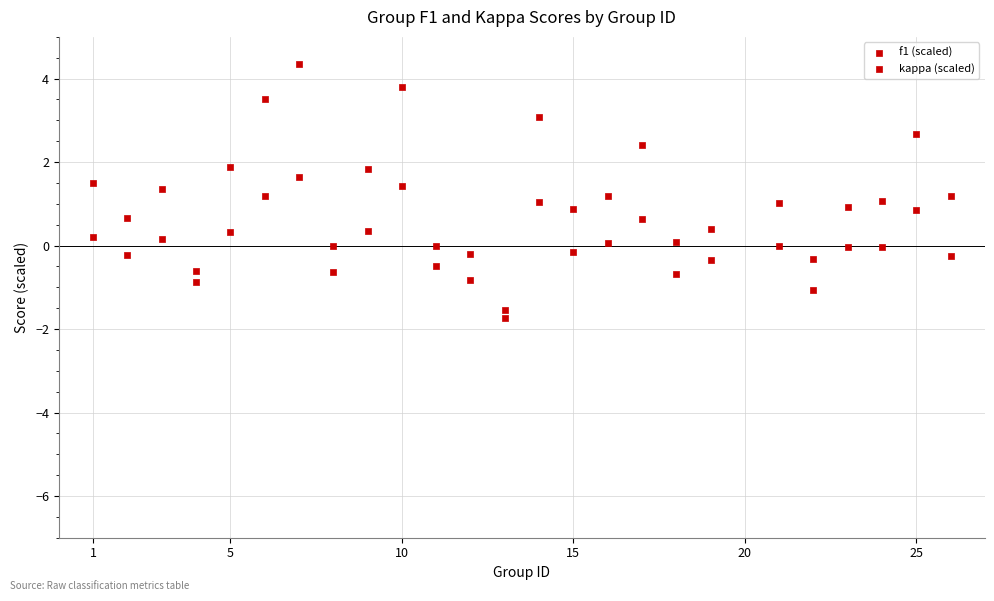

How many data points are displayed?

50